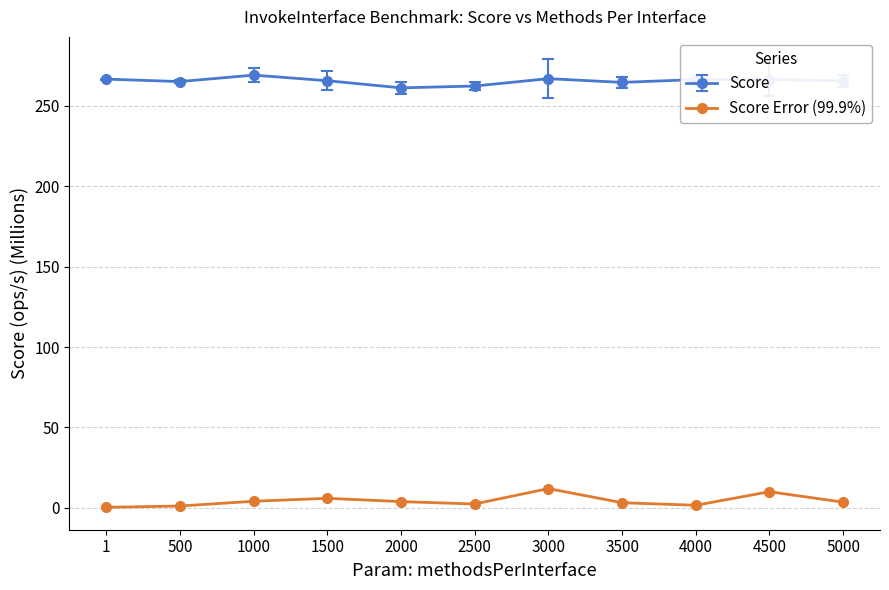

True or false: Score and Score Error (99.9%) intersect in this chart.

False